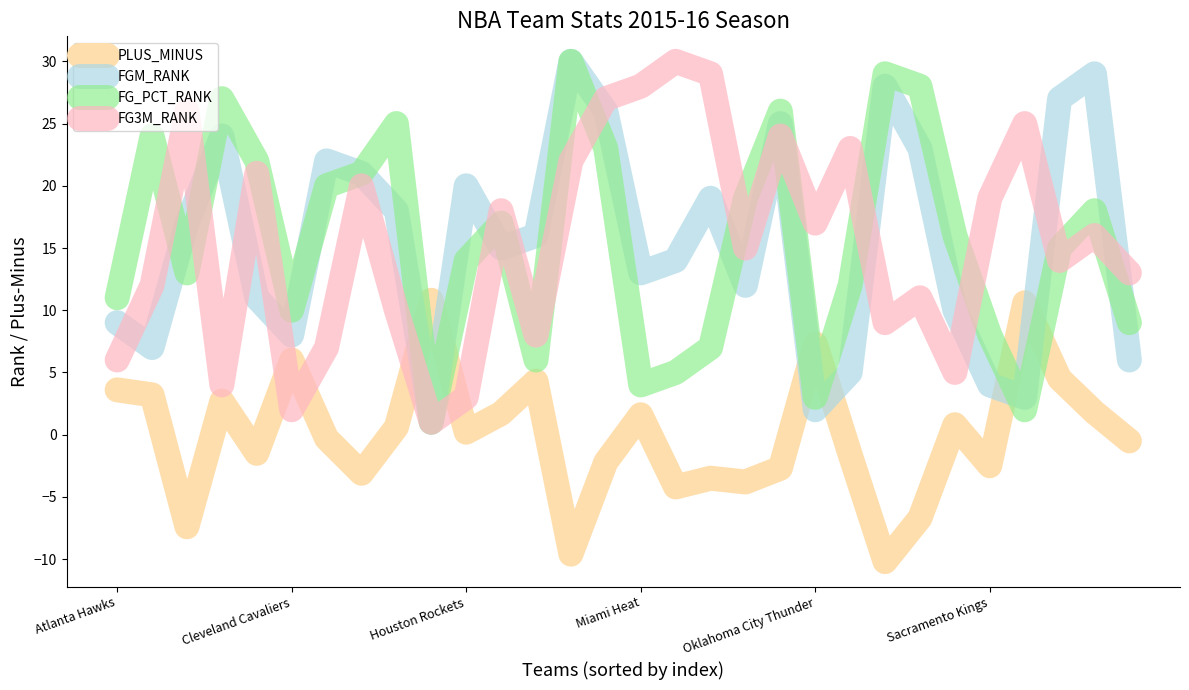

What is the maximum value for PLUS_MINUS?

10.8